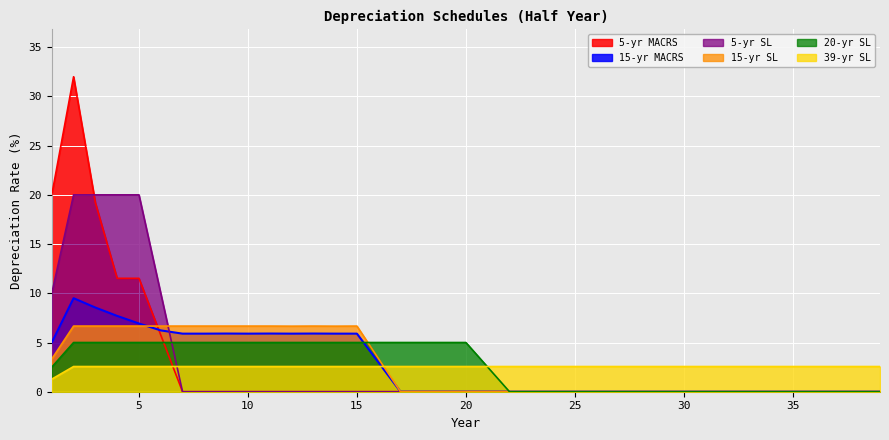

How many series are shown in this chart?

6